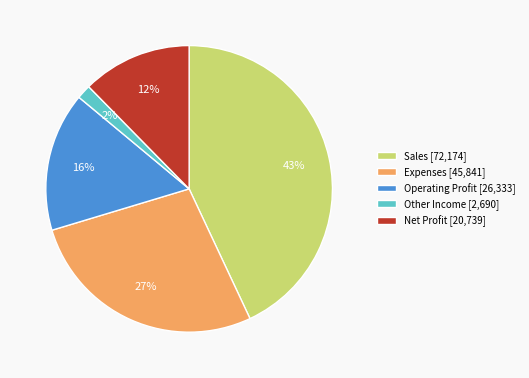

Rank the categories by value from highest to lowest.

Sales, Expenses, Operating Profit, Net Profit, Other Income